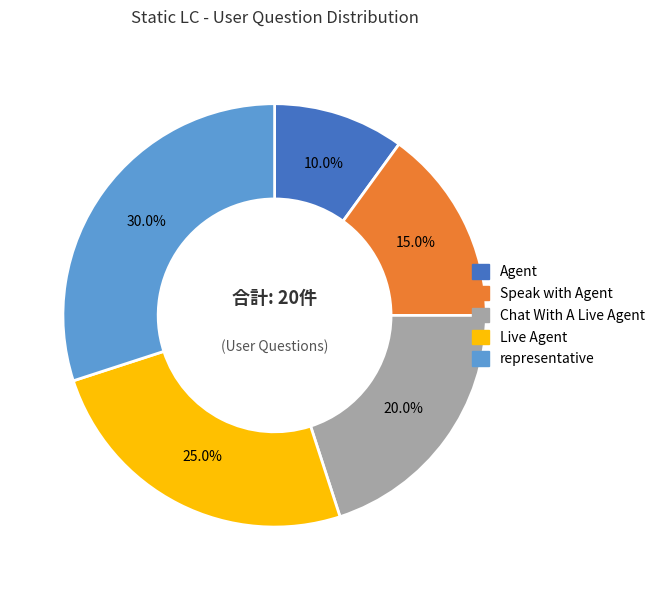

Does Live Agent account for over 50% of the chart?

No